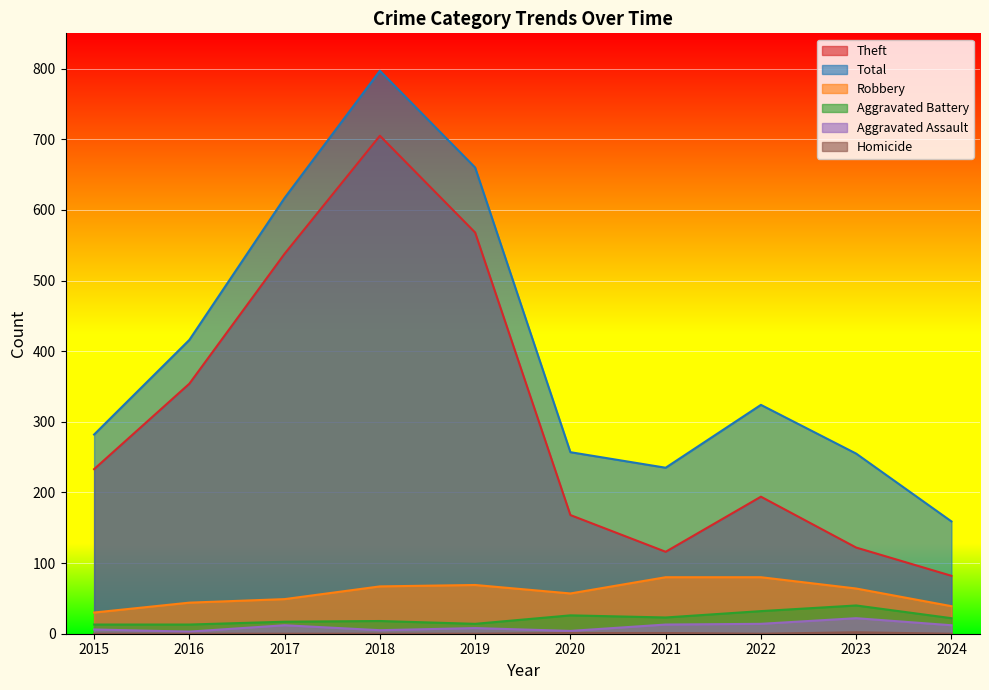

Read the Robbery value at 2024, to the nearest 5.

40